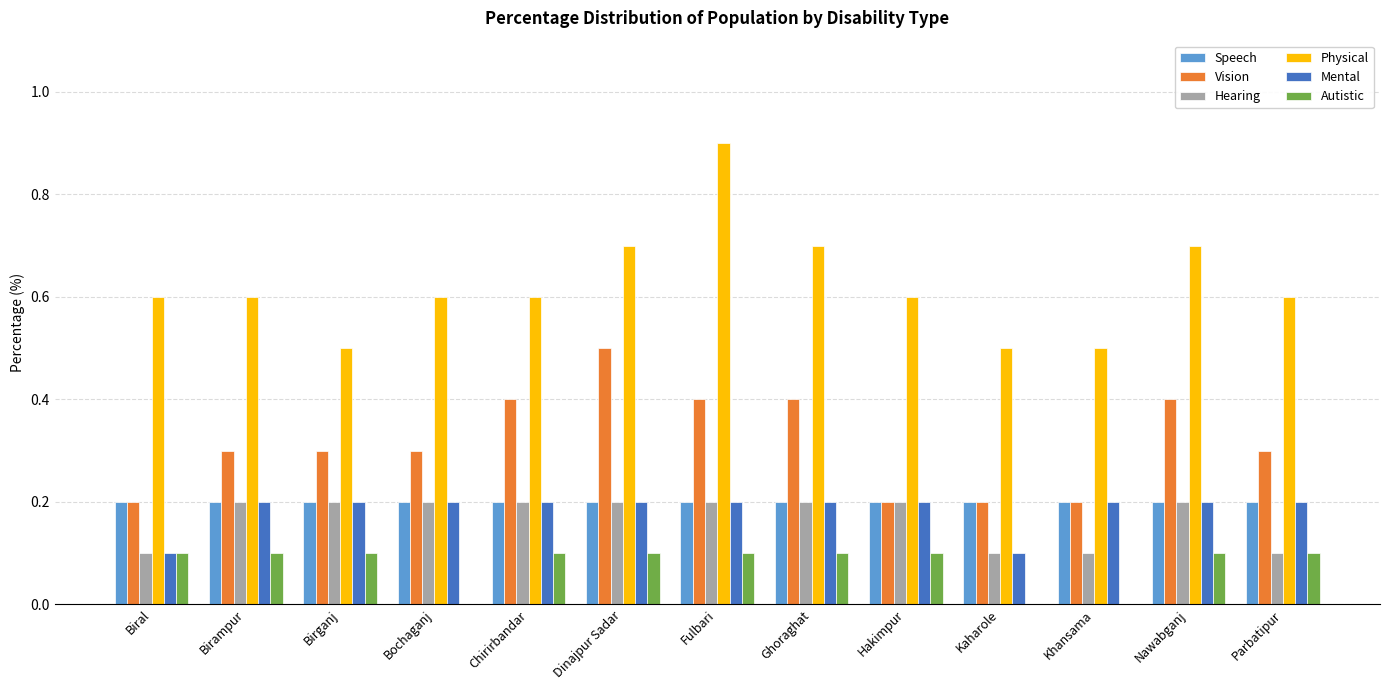

True or false: Mental has a value of 0.1 at Dinajpur Sadar.

False